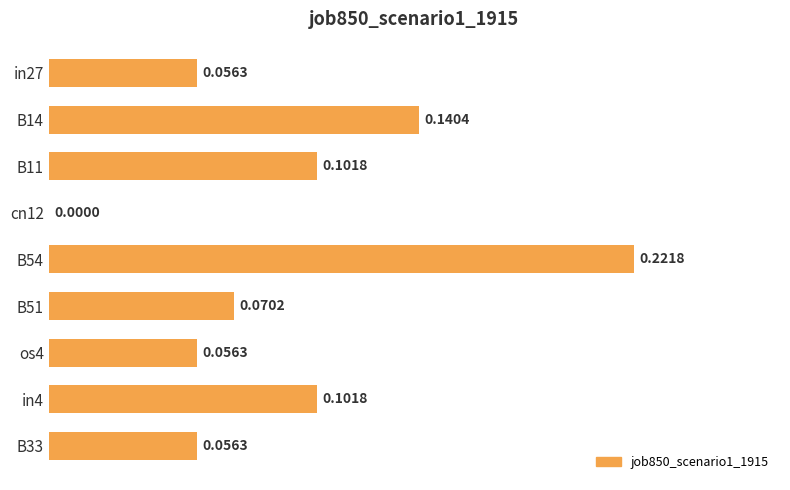

What is the sum of all values?

0.8